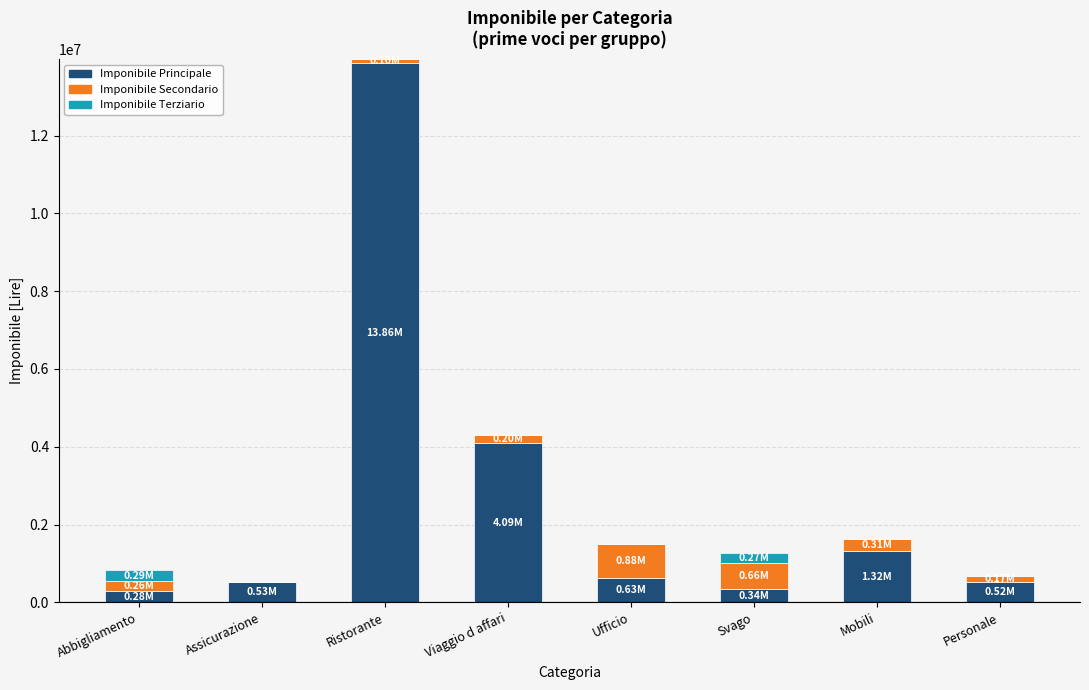

At which category is the sum across all series the highest?

Ristorante